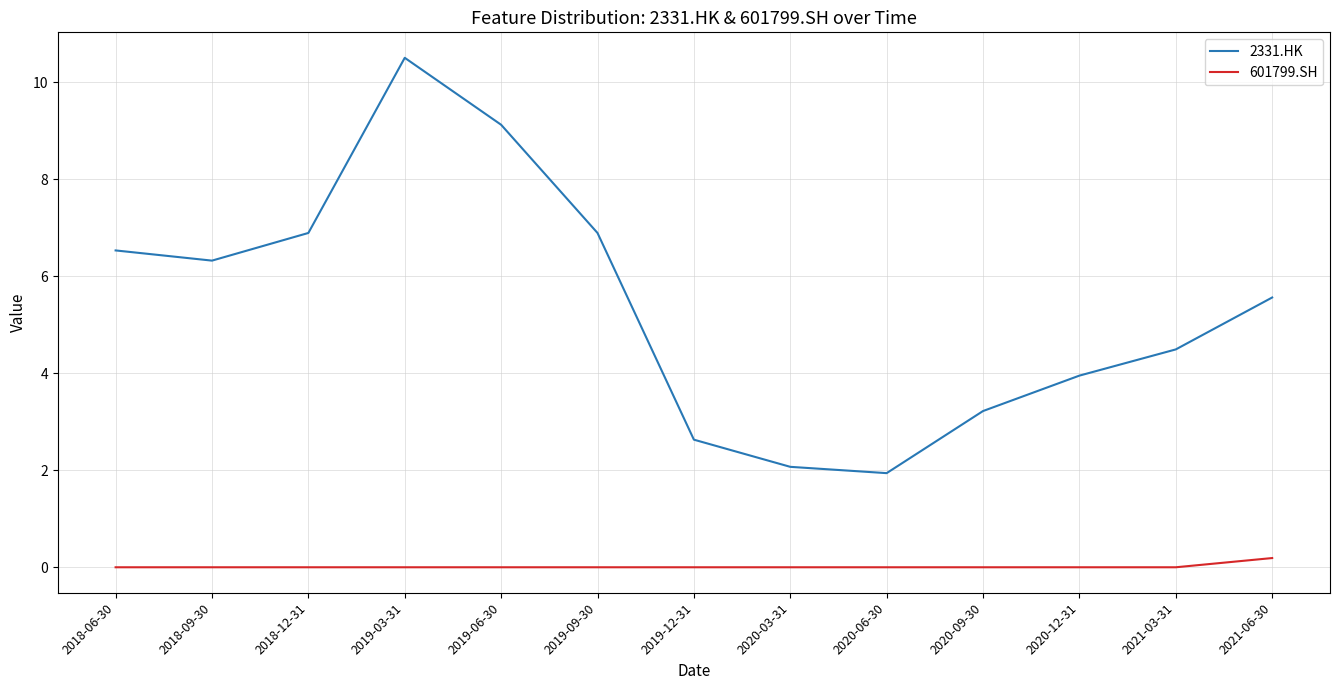

True or false: 2331.HK has a value of 6.5 at 2018-06-30.

True